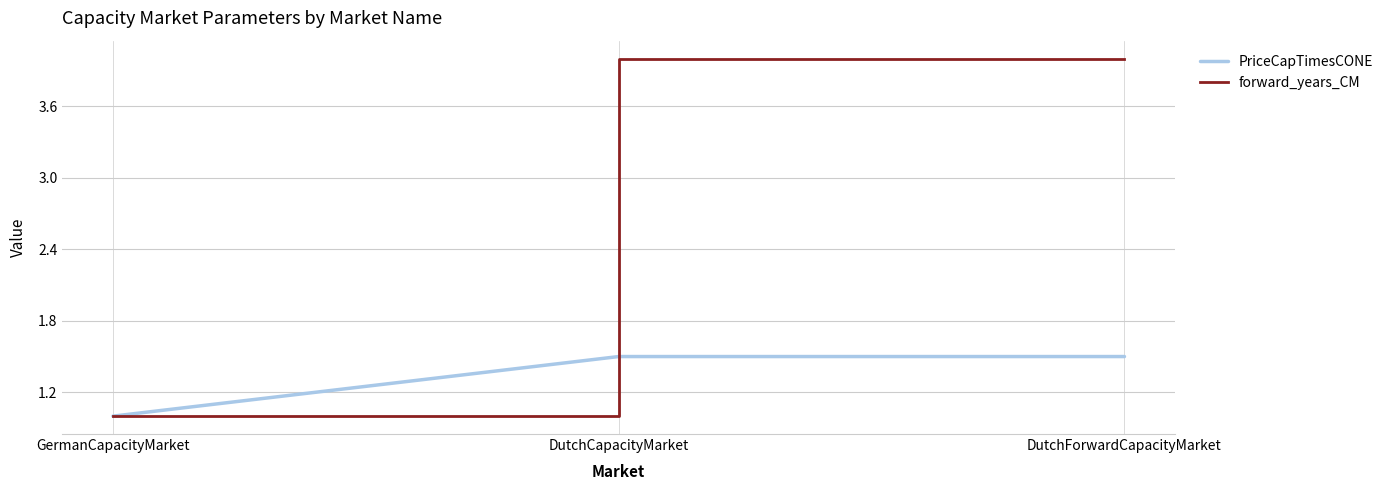

How many series are shown in this chart?

2